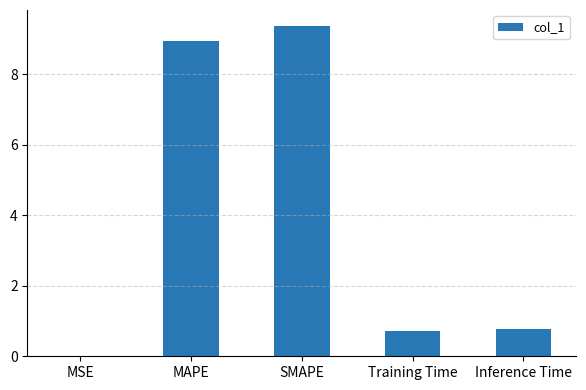

What is the difference between the values at Inference Time and MSE?

0.8